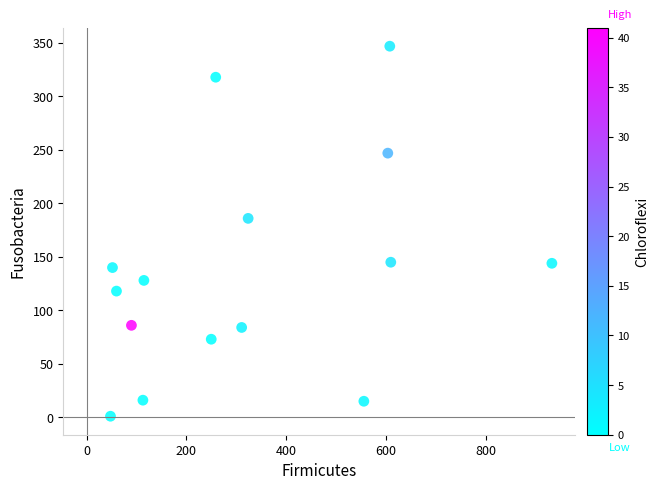

What Y value in the scatter plot is closest to 174?

186